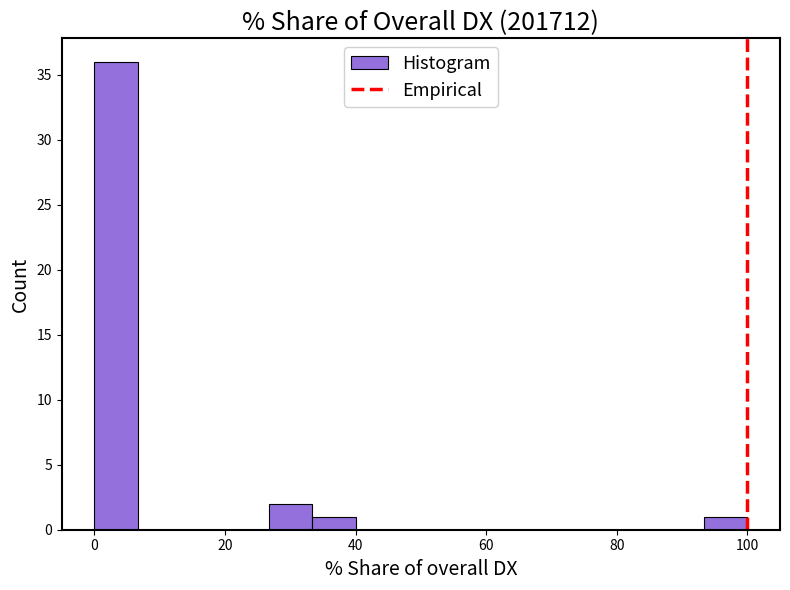

Read against the x-axis, roughly where is the centre of the tallest bar?

4